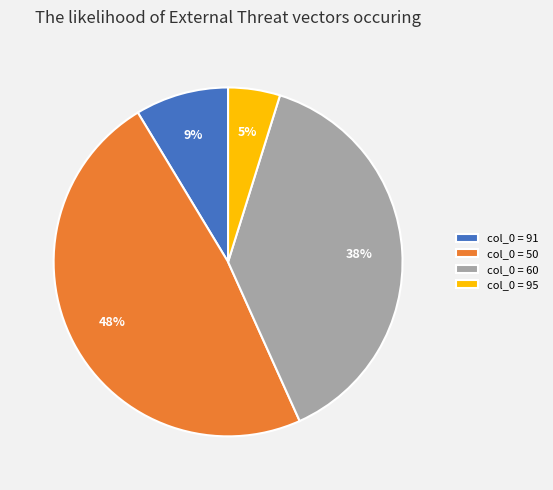

Which category has the biggest portion of the pie?

col_0 = 50